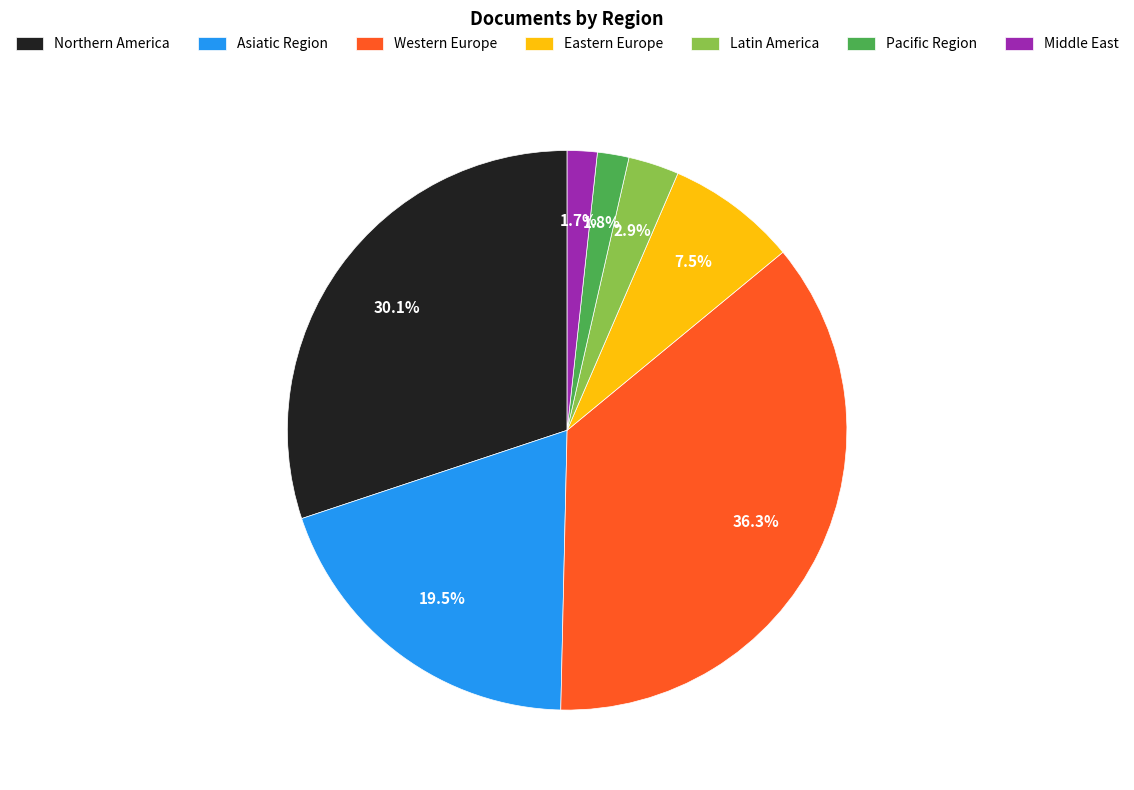

To the nearest percent, what percentage of the pie is Western Europe?

36%